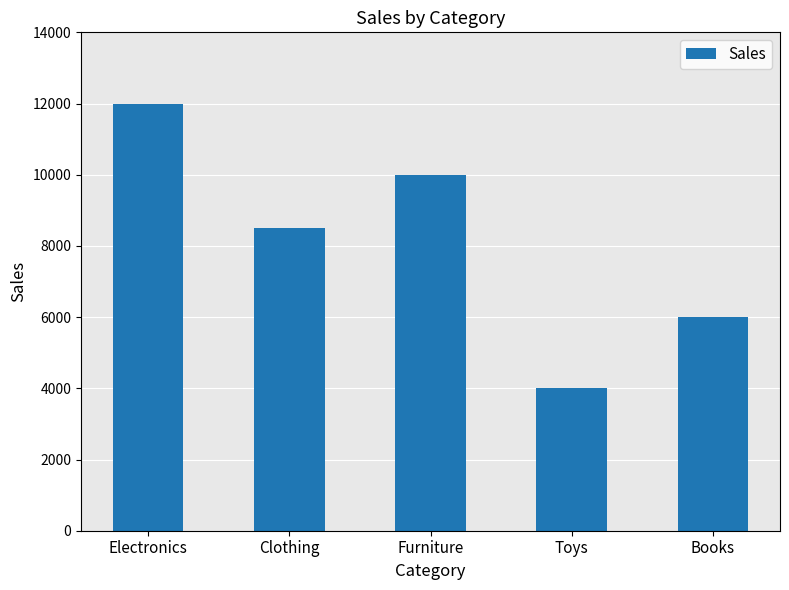

Rank the categories by value from lowest to highest.

Toys, Books, Clothing, Furniture, Electronics